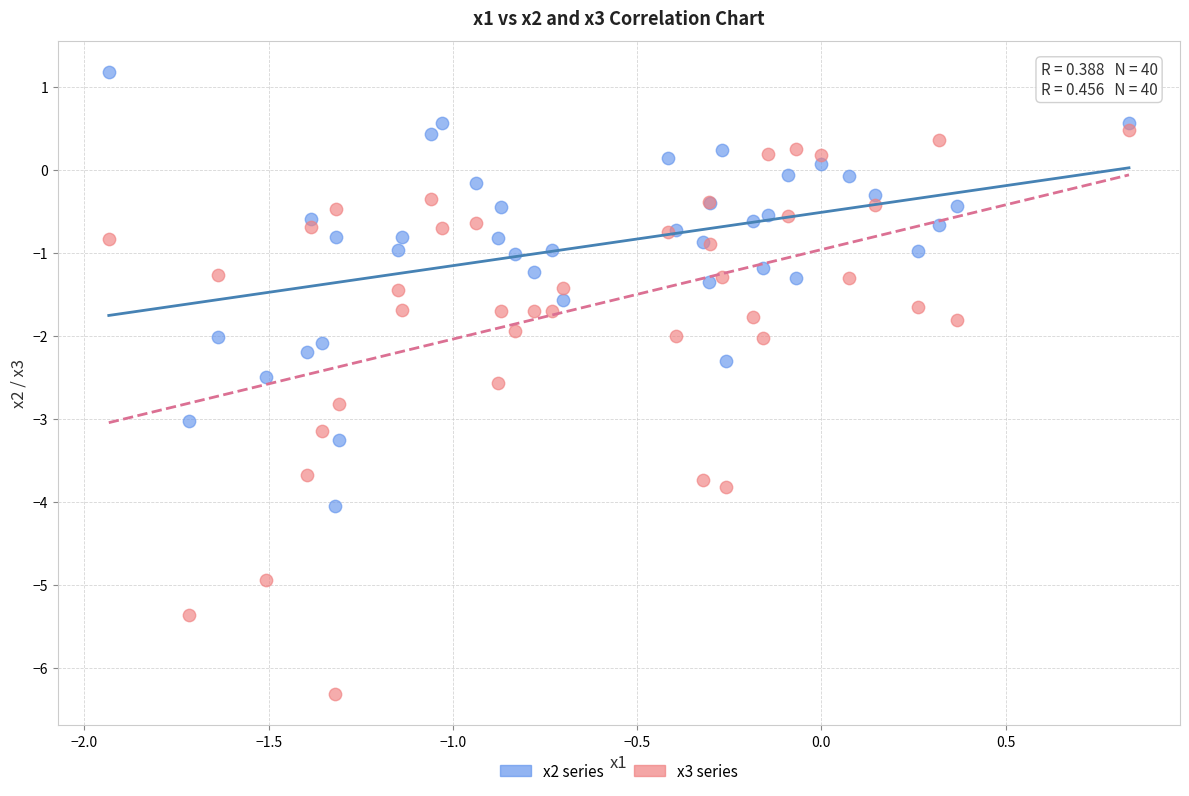

Which series contains the lowest Y value?

x3 series